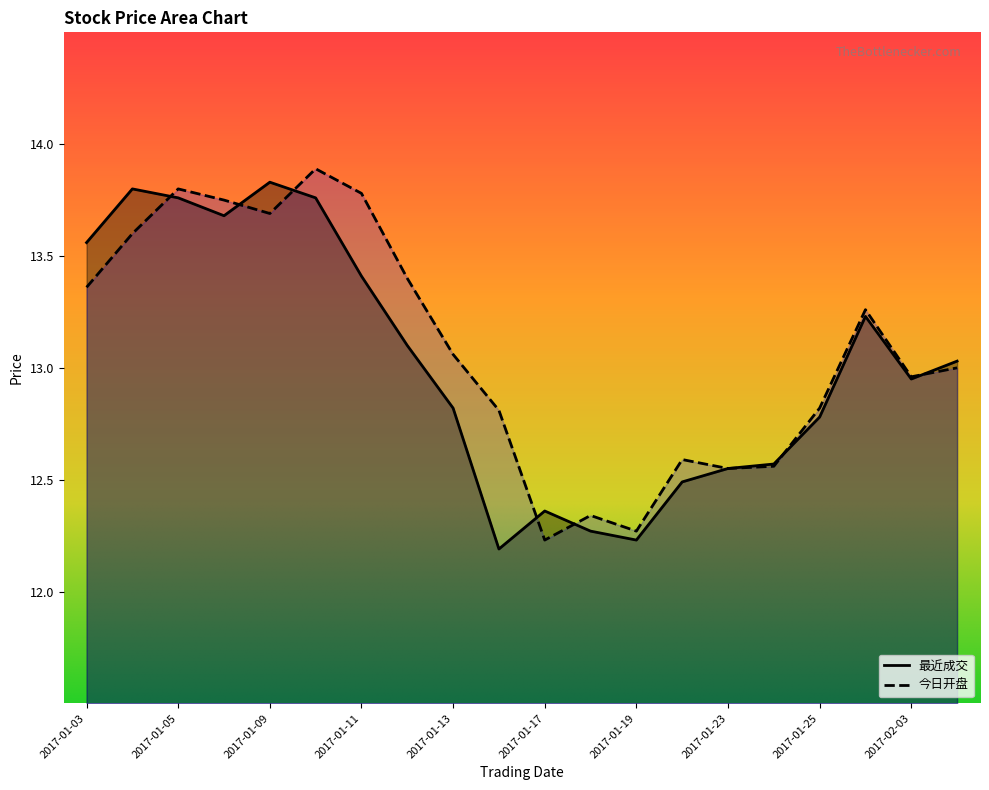

How many interior local peaks does the 最近成交 series have?

4